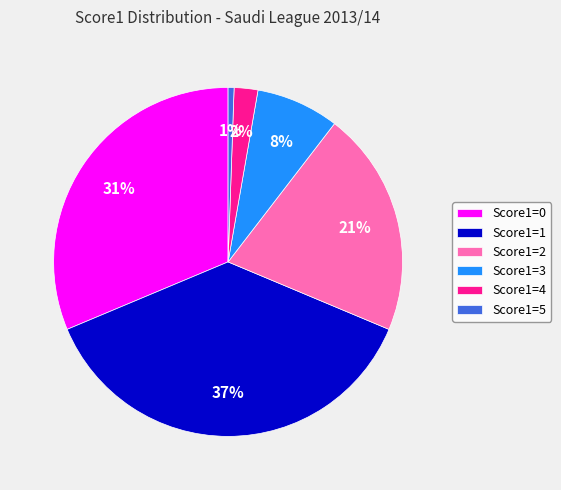

Rank the categories by value from highest to lowest.

Score1=1, Score1=0, Score1=2, Score1=3, Score1=4, Score1=5